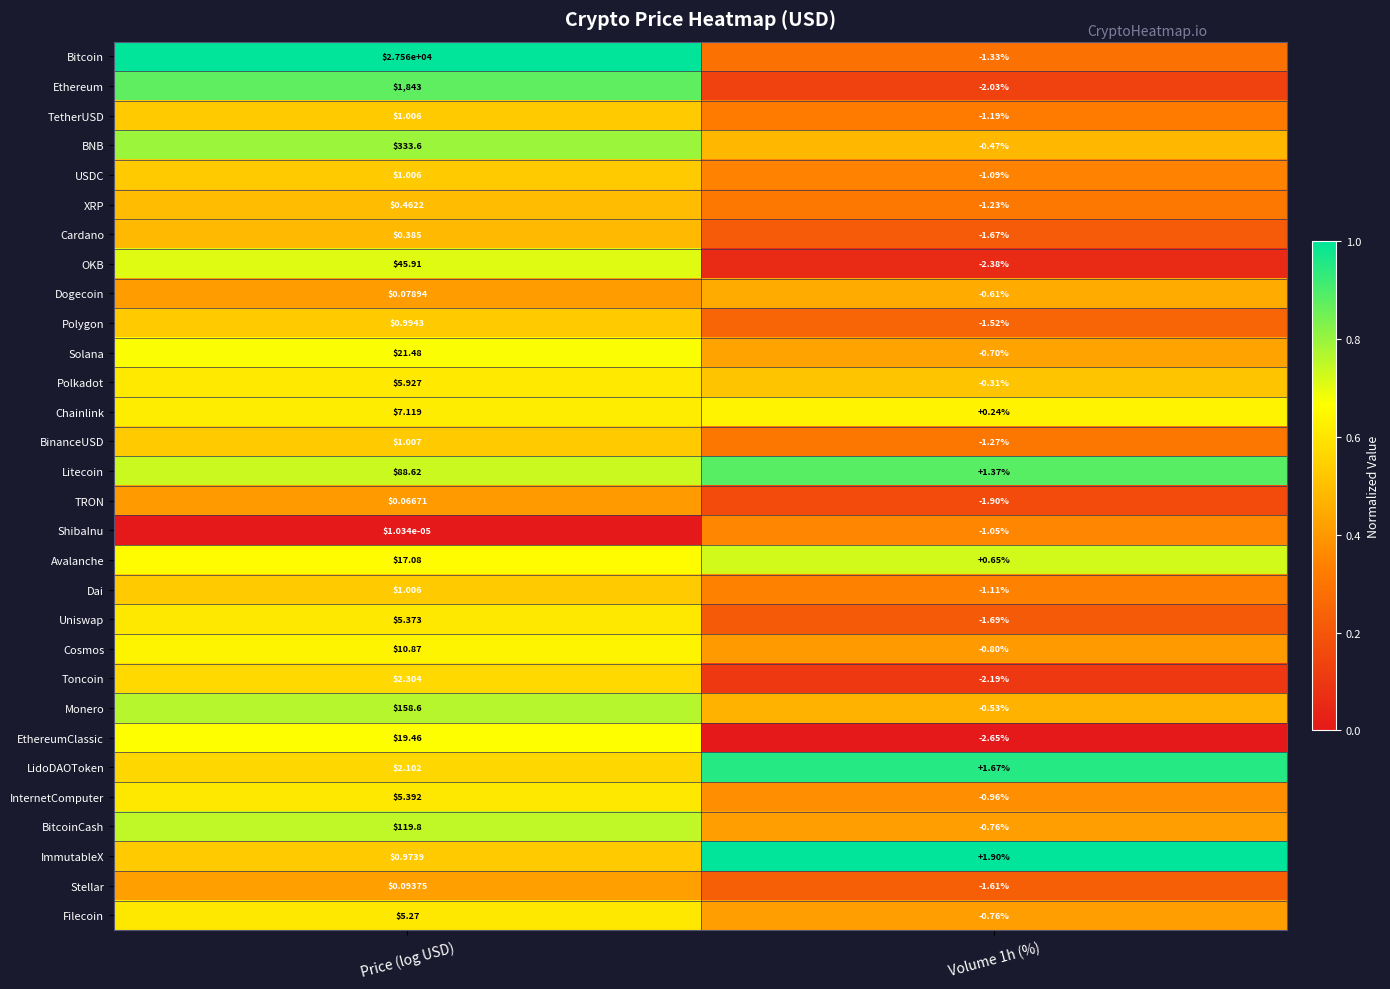

Which series has the widest spread of values?

Bitcoin